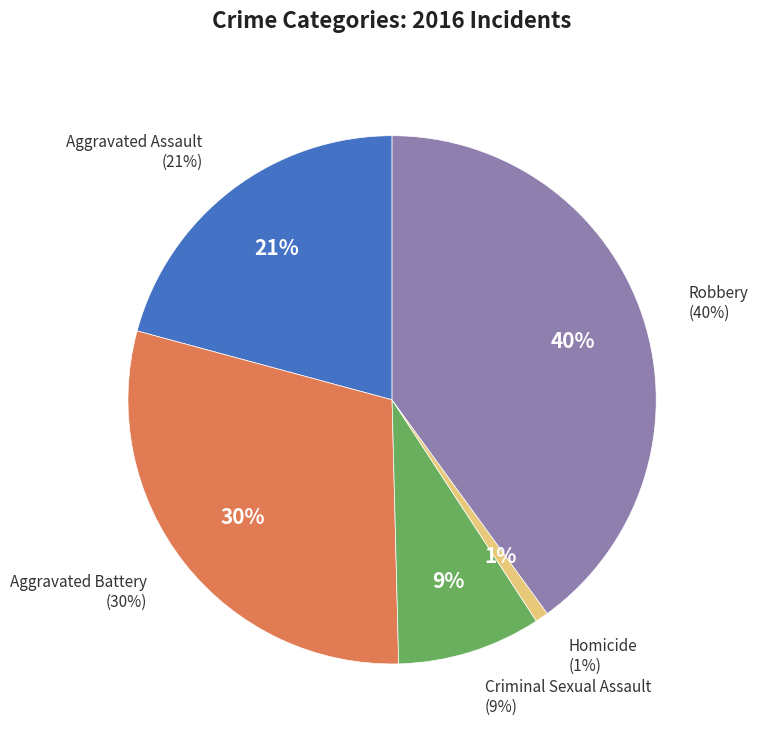

The Aggravated Battery slice represents 30% of the pie. True or false?

True